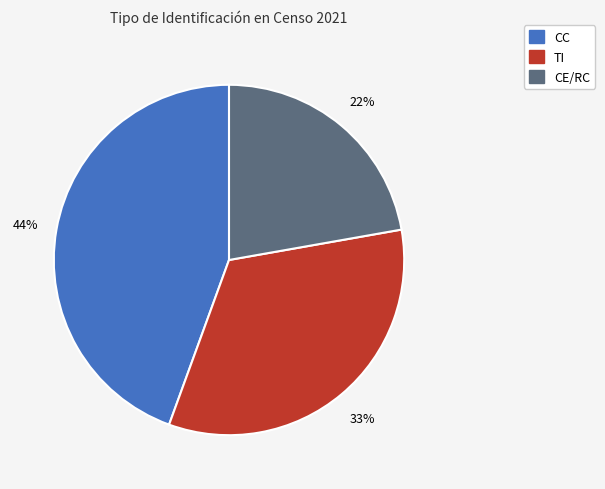

The CC slice represents 56% of the pie. True or false?

False